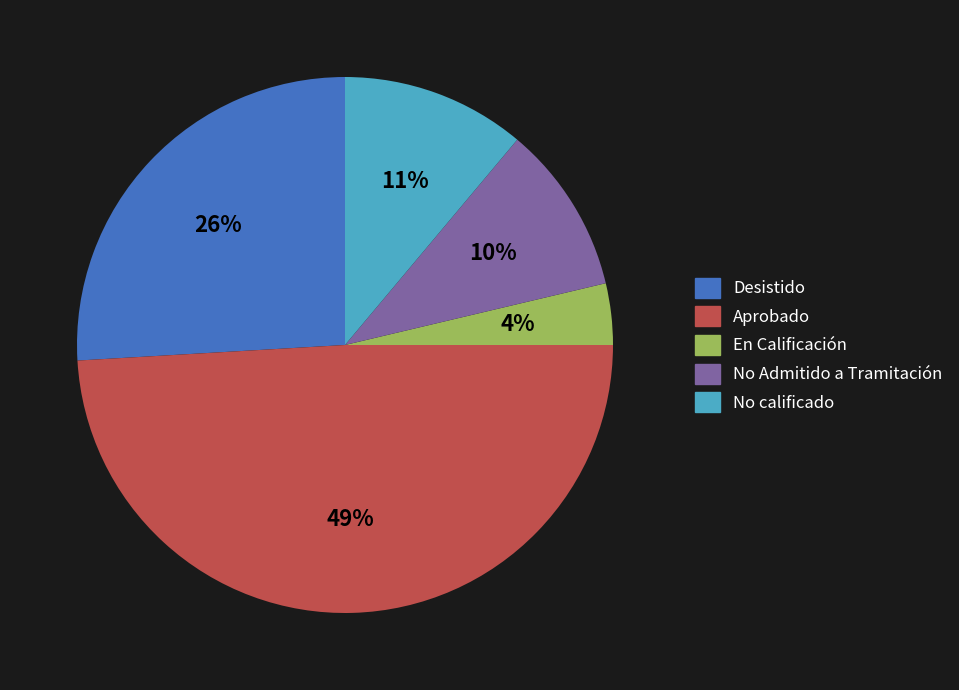

To the nearest percent, what is the combined percentage of No calificado and En Calificación?

15%